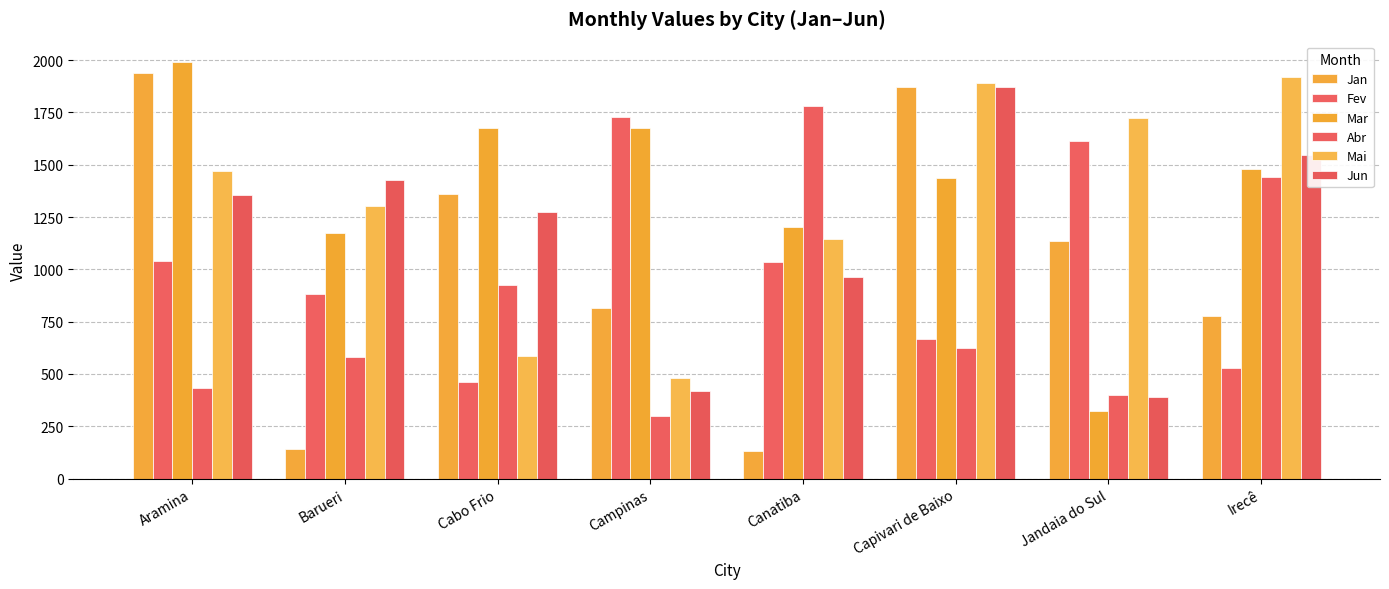

What is the total value across all series at Capivari de Baixo?

8363